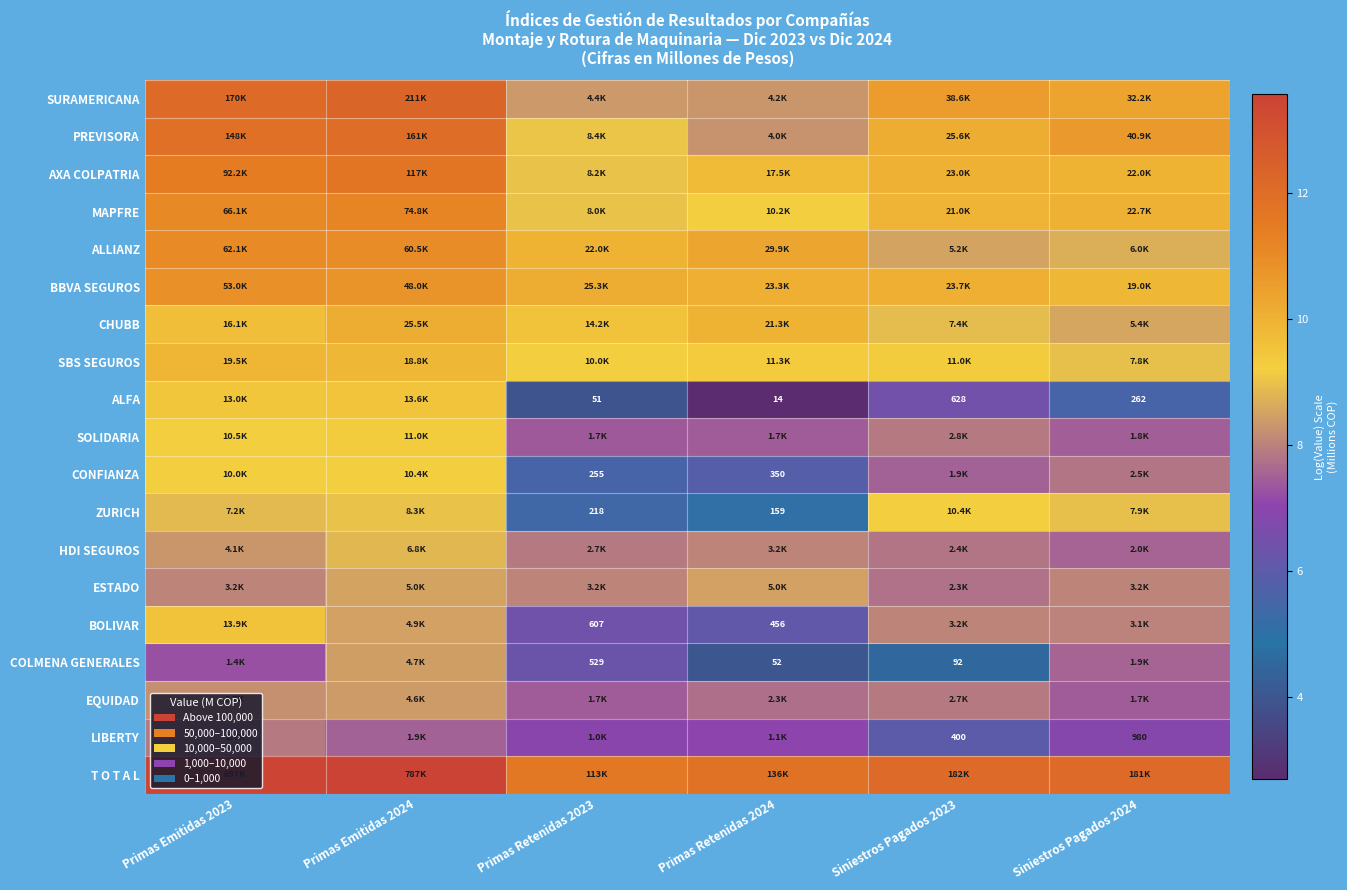

Read the BBVA SEGUROS value at Siniestros Pagados 2023.

10.1